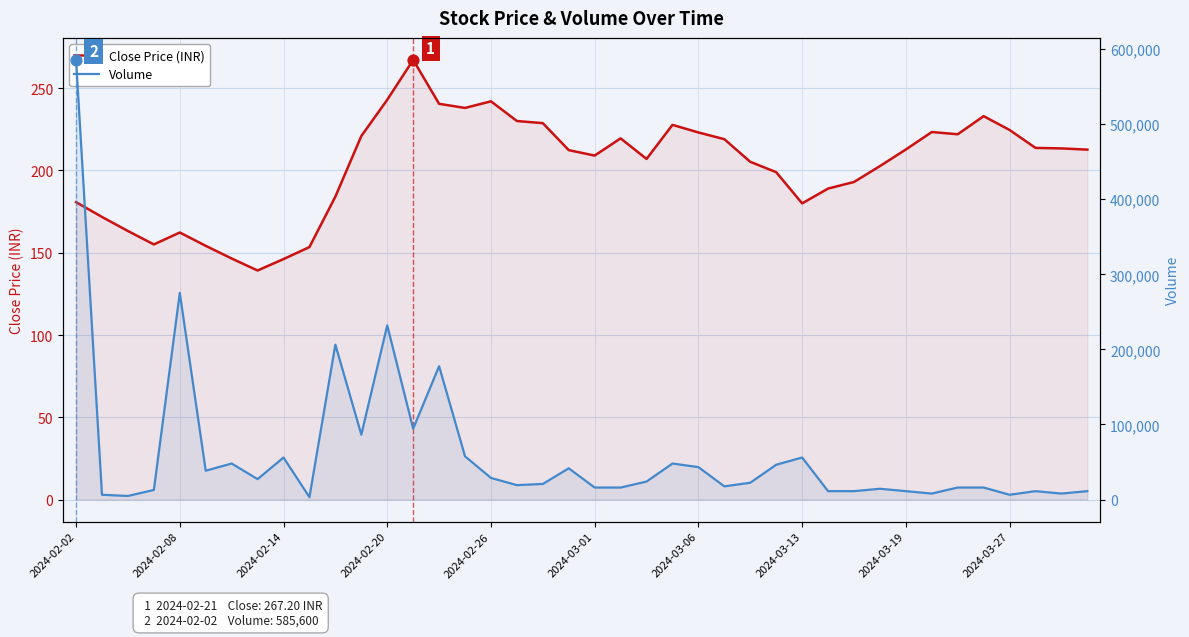

Is the value of Close Price (INR) at 17 greater than the value of Volume at 18?

No